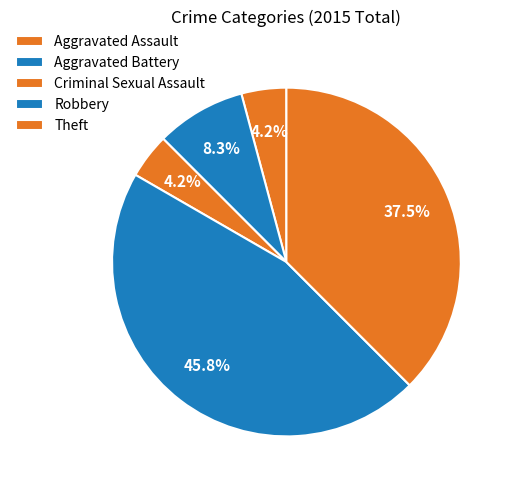

True or false: Aggravated Assault accounts for 1% of the total.

False